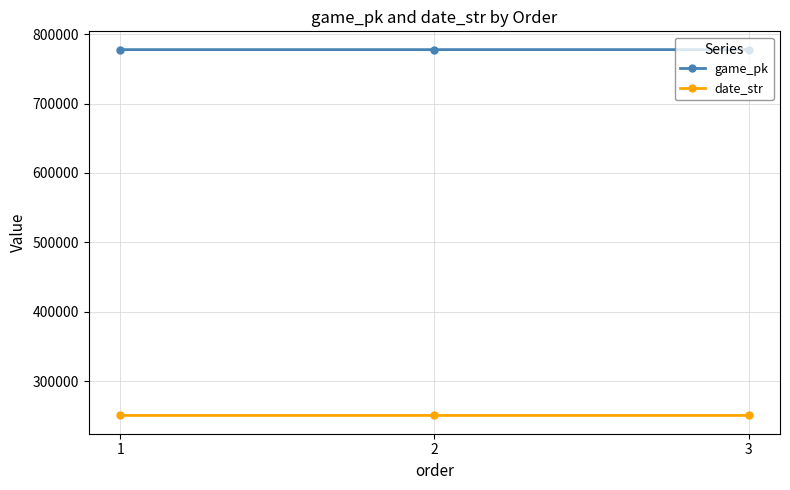

What is the value of the date_str point at the 1st from the left?

250531